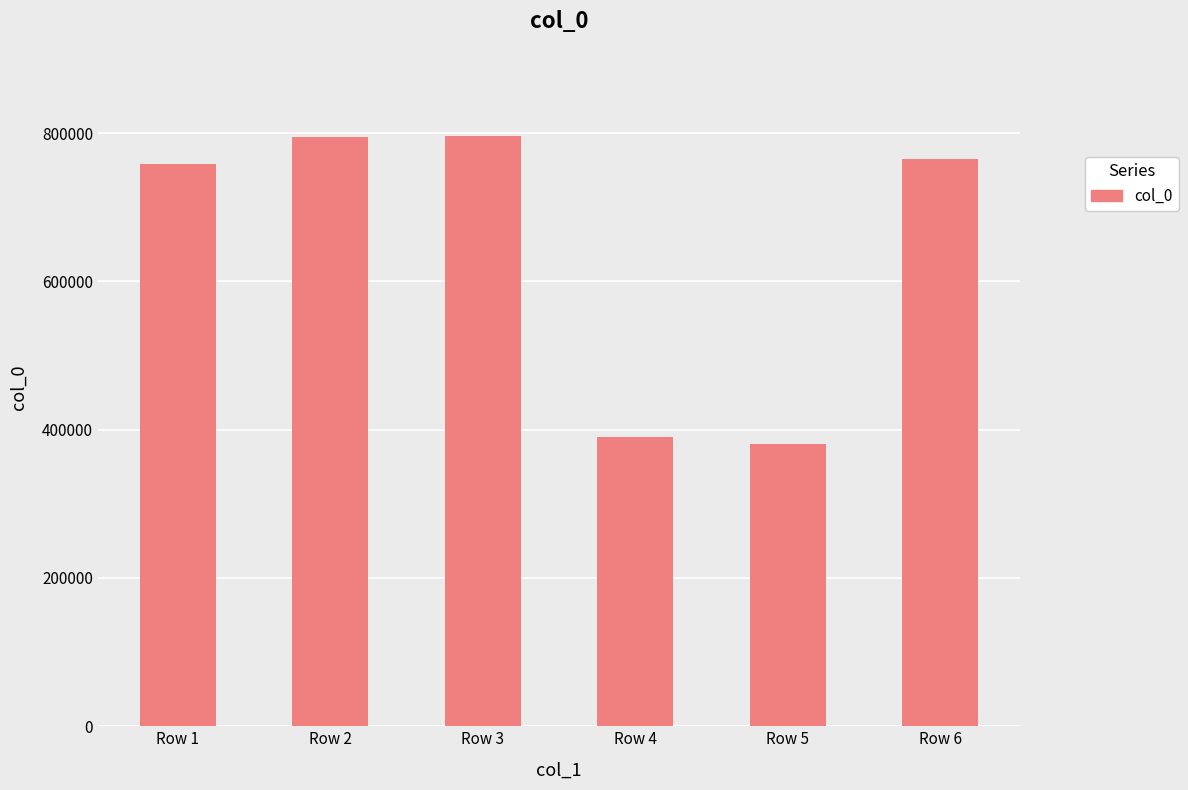

What is the maximum value shown in the chart?

796011